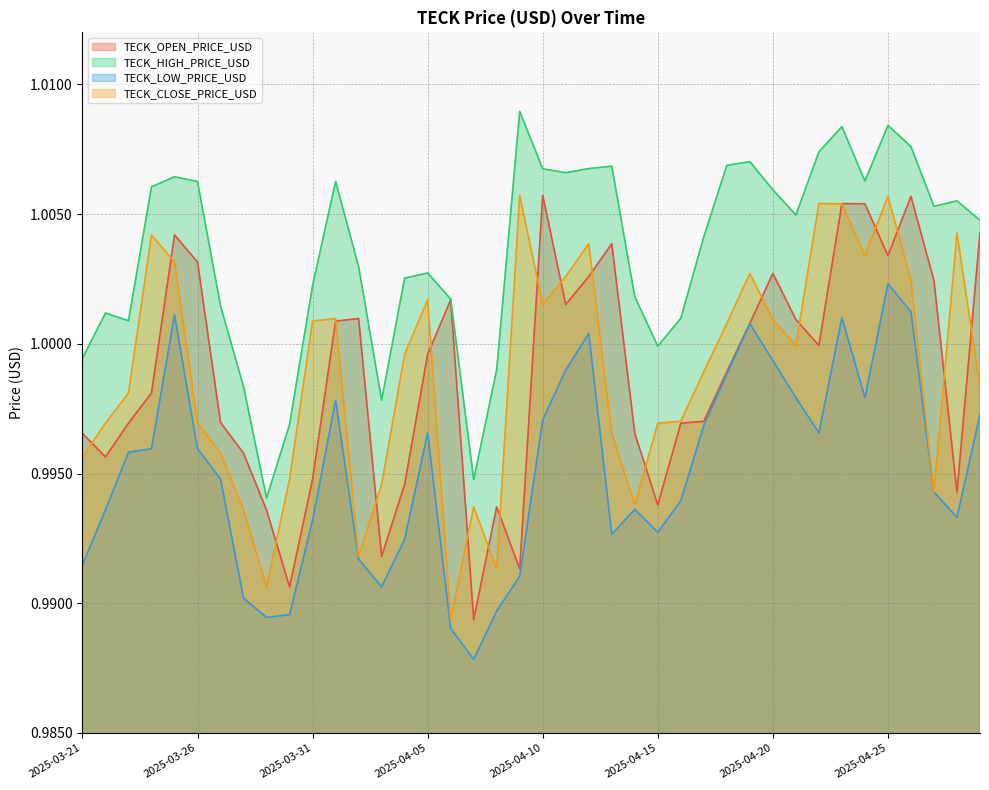

At 2025-04-02, list the series in order from largest to smallest.

TECK_HIGH_PRICE_USD, TECK_OPEN_PRICE_USD, TECK_CLOSE_PRICE_USD, TECK_LOW_PRICE_USD